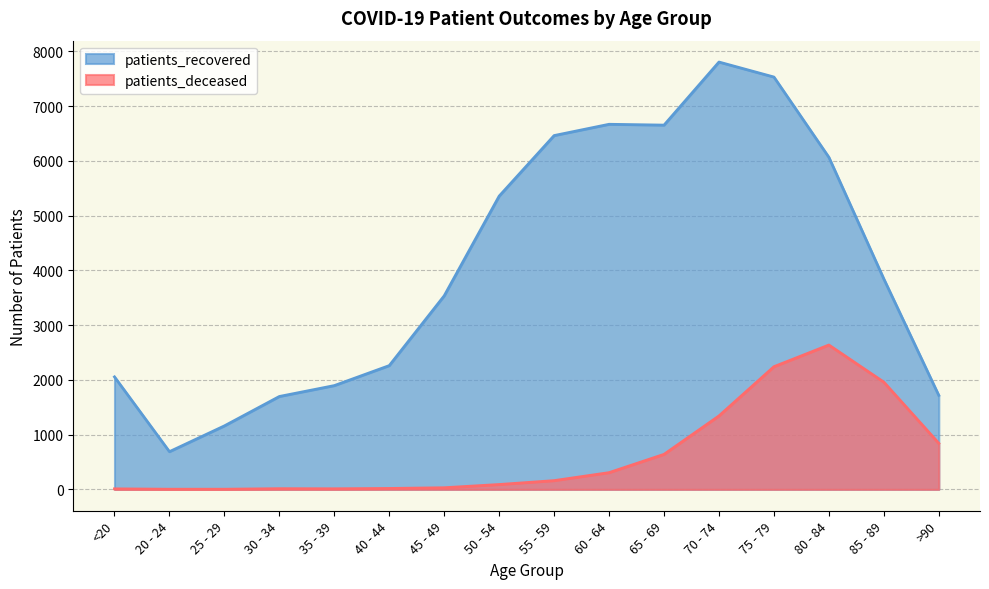

Rank the series at 75 - 79 from lowest to highest value.

patients_deceased, patients_recovered